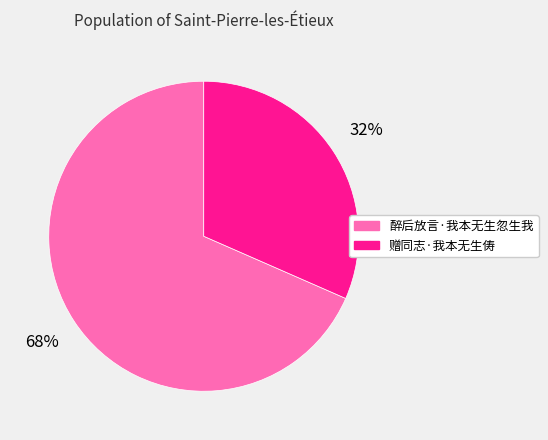

Which slice is the smallest?

赠同志·我本无生俦